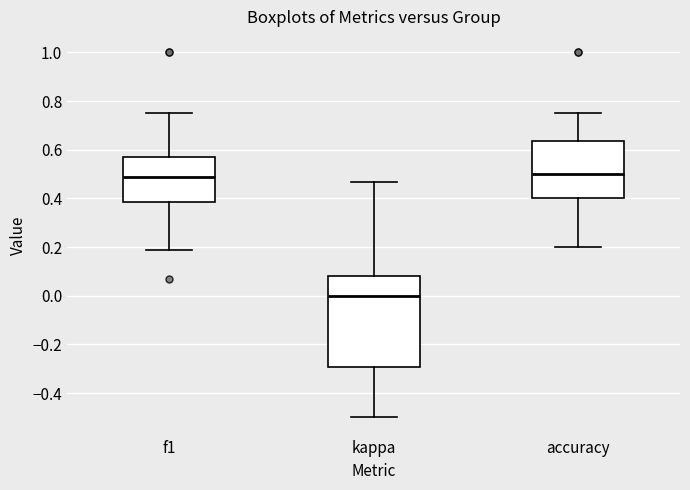

Reading left to right, read every box against the y-axis: the position of its median line, the range the box covers, and the ends of its whiskers. The values are not printed on the chart, so give them approximately, as read against the axis.

f1: median 0.48, box 0.38 to 0.56, whiskers 0.18 to 0.76
kappa: median 0.00, box -0.30 to 0.08, whiskers -0.50 to 0.46
accuracy: median 0.50, box 0.40 to 0.64, whiskers 0.20 to 0.76